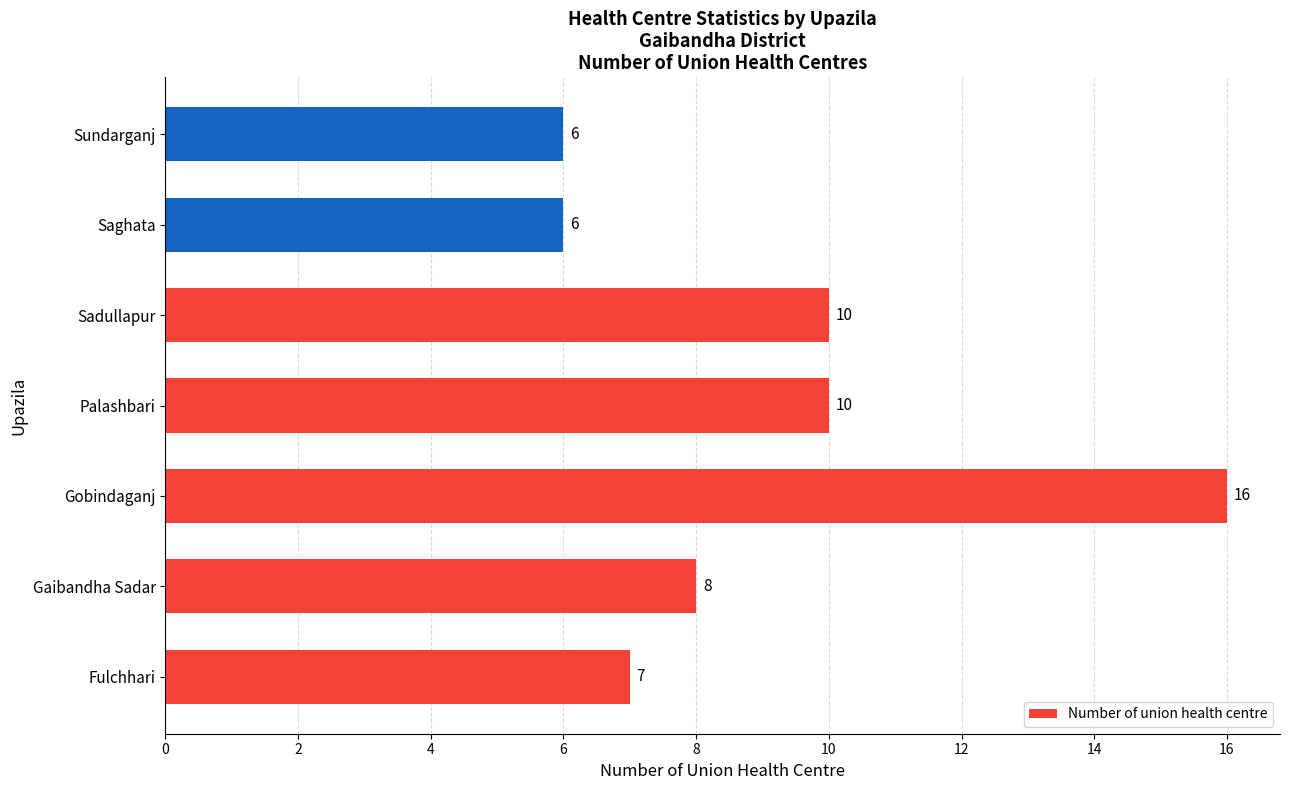

How many values are between 6 and 10?

6